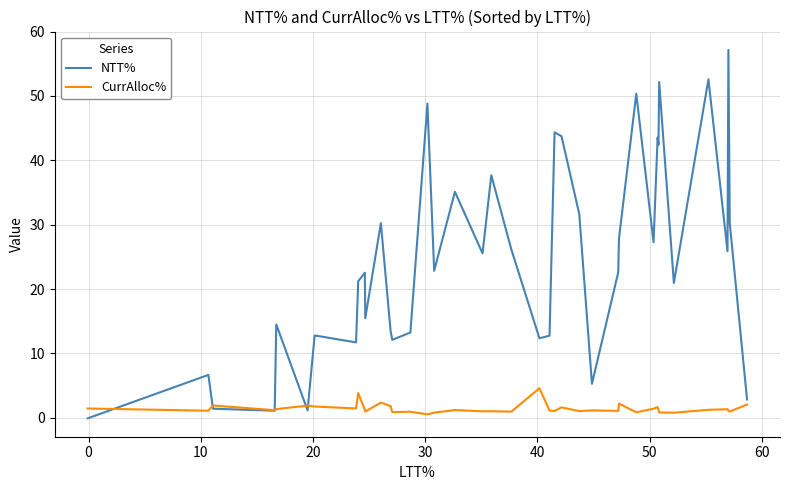

How many categories are shown in the chart?

40